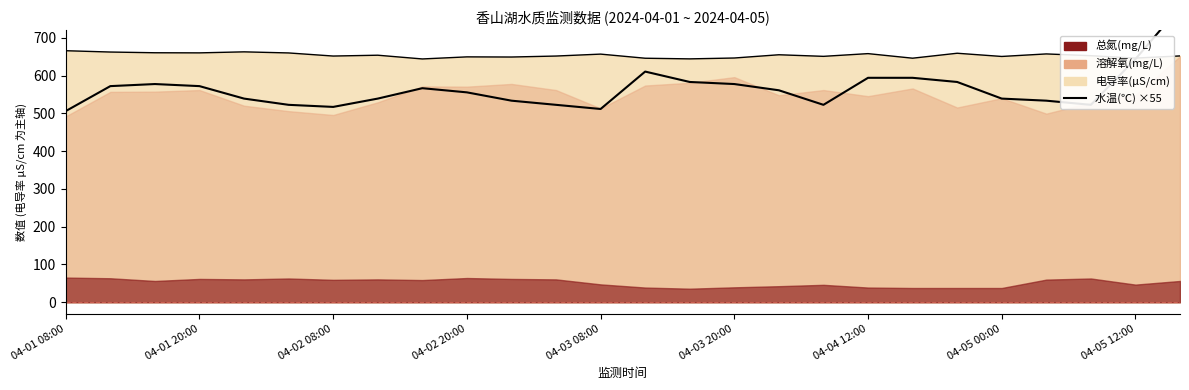

What is the sum of all values?

14679.5